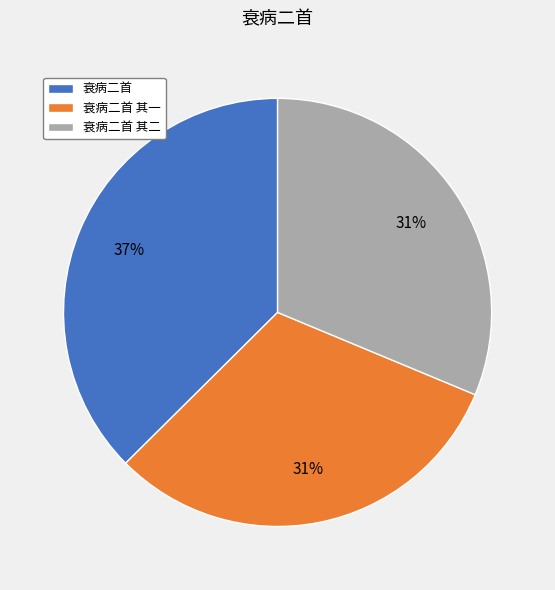

Is 衰病二首 the majority of the pie?

No